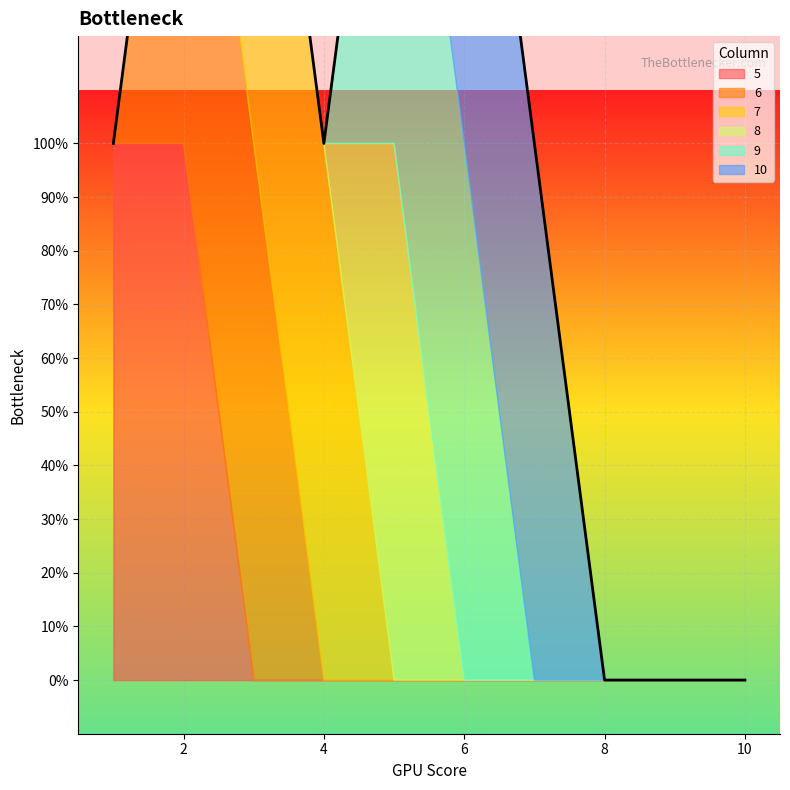

Which series changed the most between 3 and 9?

6